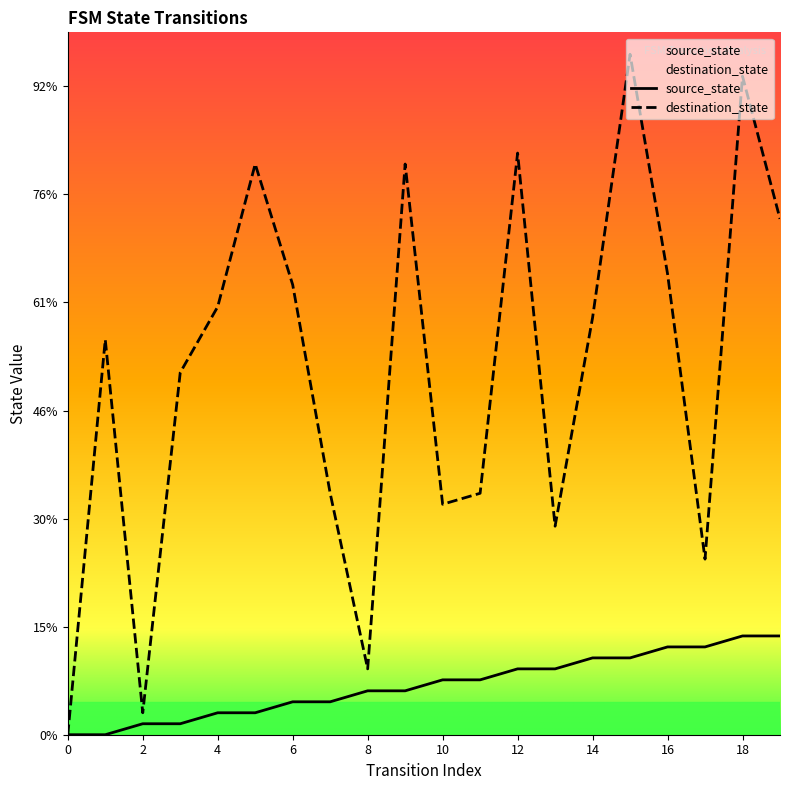

What is the total value across all series at 17?

24.4